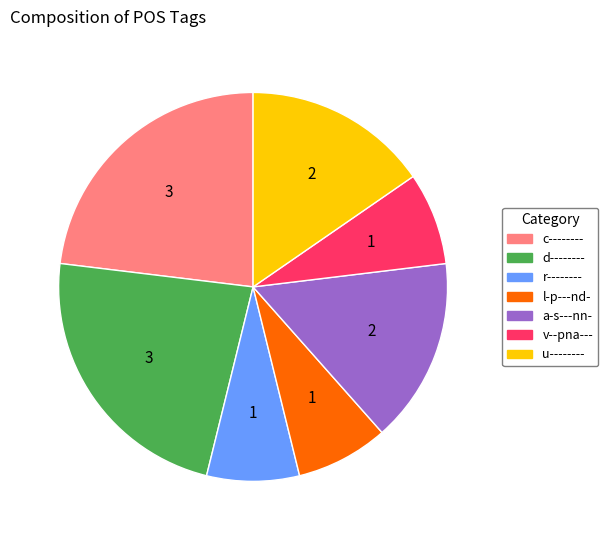

Is the sum of r-------- and u-------- greater than half?

No